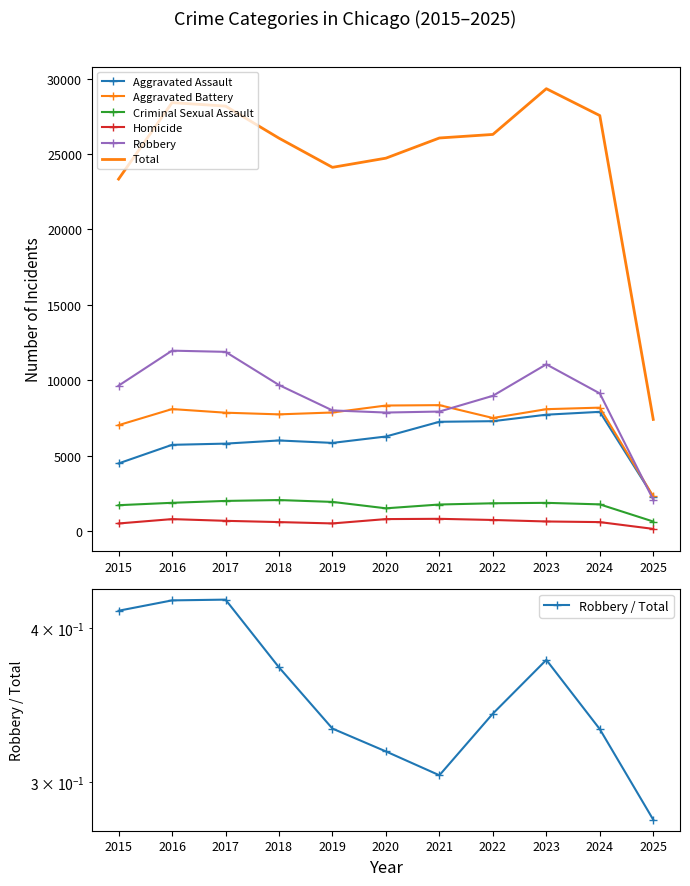

Reading right to left, extract all data points from this chart.

Aggravated Assault: 2025=2272	2024=7901	2023=7712	2022=7281	2021=7242	2020=6265	2019=5841	2018=6002	2017=5793	2016=5713	2015=4480
Aggravated Battery: 2025=2295	2024=8180	2023=8078	2022=7494	2021=8346	2020=8320	2019=7858	2018=7734	2017=7845	2016=8085	2015=7018
Criminal Sexual Assault: 2025=625	2024=1763	2023=1865	2022=1835	2021=1754	2020=1502	2019=1927	2018=2050	2017=1992	2016=1867	2015=1709
Homicide: 2025=137	2024=587	2023=629	2022=728	2021=805	2020=787	2019=499	2018=588	2017=672	2016=786	2015=496
Robbery: 2025=2069	2024=9124	2023=11053	2022=8965	2021=7920	2020=7855	2019=7995	2018=9681	2017=11881	2016=11960	2015=9638
Total: 2025=7398	2024=27555	2023=29337	2022=26303	2021=26067	2020=24729	2019=24120	2018=26055	2017=28183	2016=28411	2015=23341